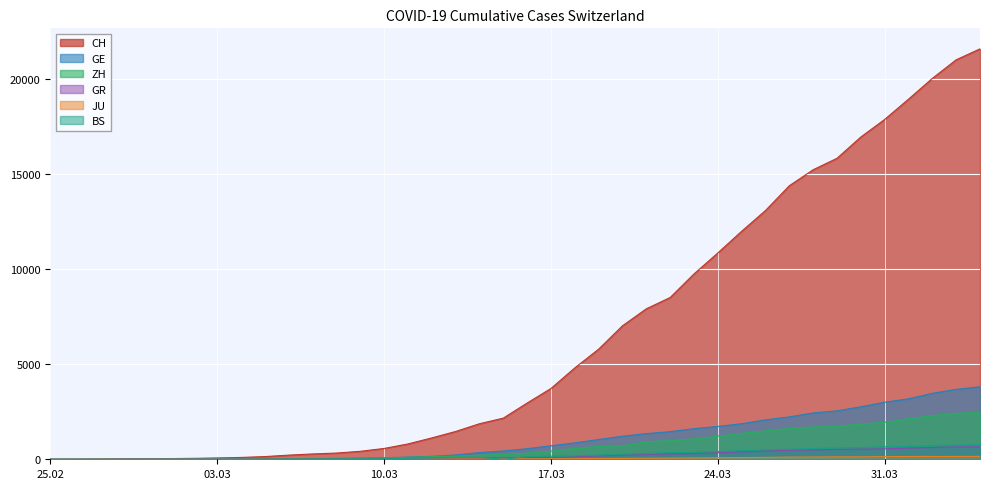

What is the label of the 2nd point from the left?

2020-02-26